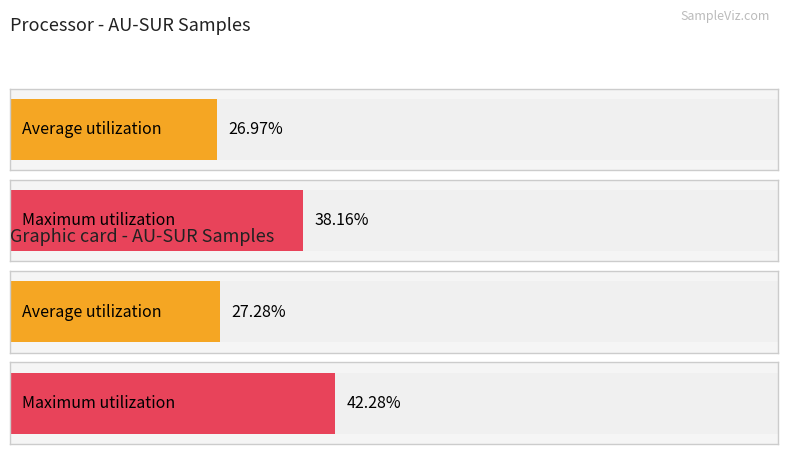

Is the value of Average utilization at AU-SUR 2 greater than the value of Maximum utilization at AU-SUR 1?

No